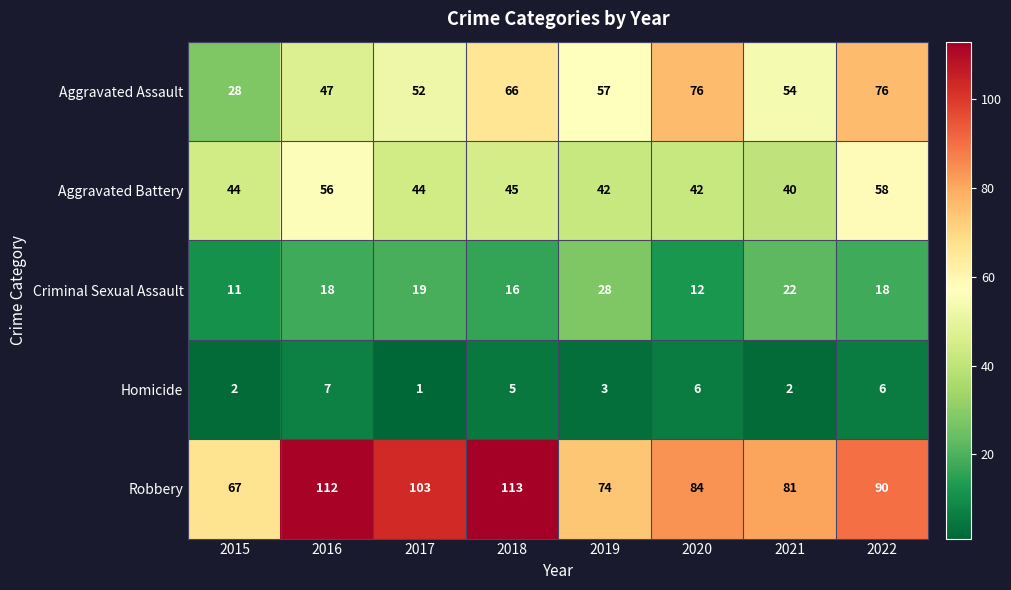

Which category has the highest value in the Criminal Sexual Assault series?

2019